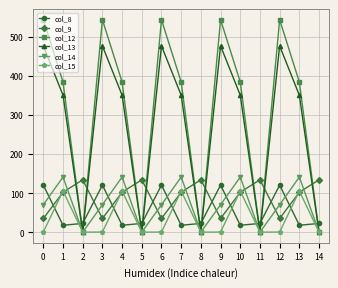

What are all the series names shown in the legend?

col_8, col_9, col_12, col_13, col_14, col_15